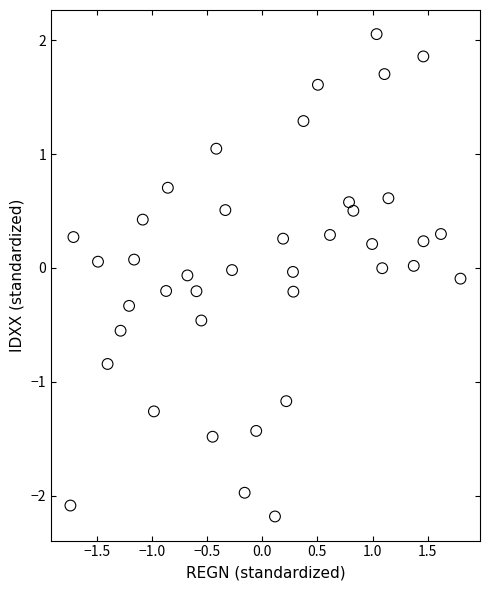

What is the range of Y values (max minus min)?

4.2